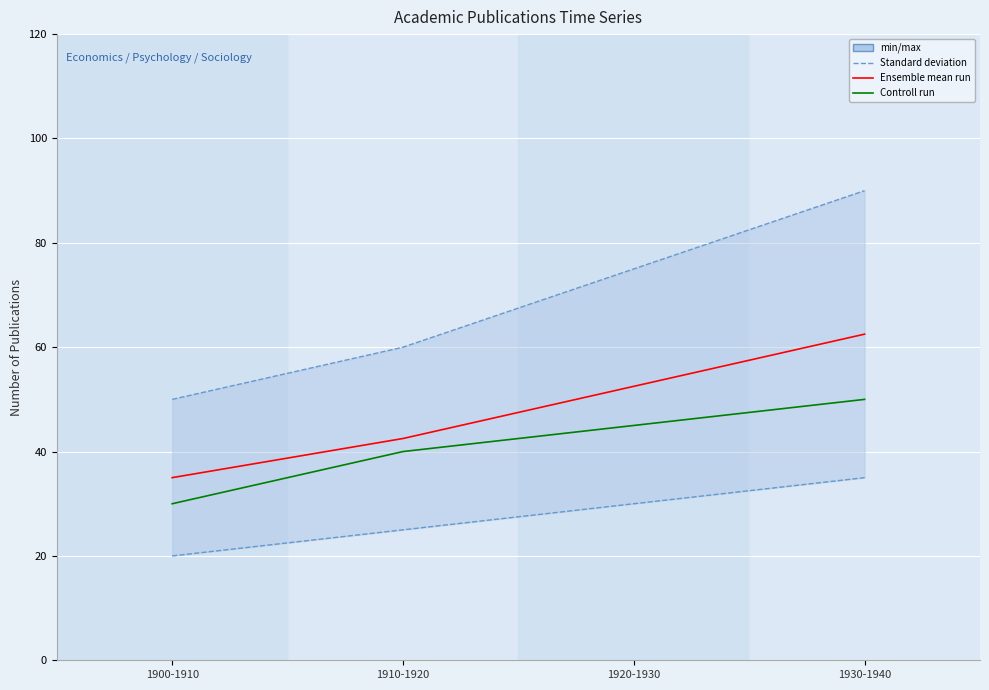

What is the difference between the second highest and minimum values in the Psychology series?

10.0